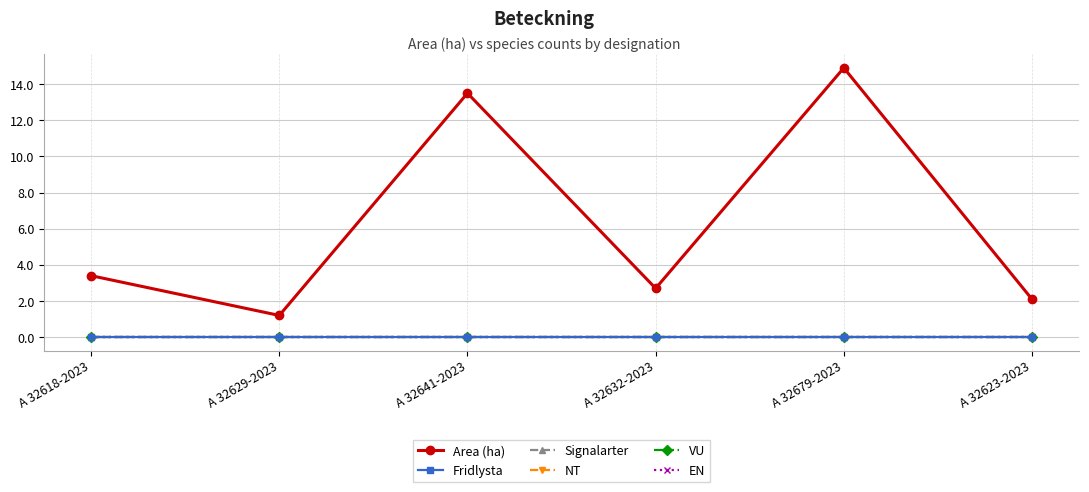

What is the spread (max minus min) of values at A 32618-2023?

3.4